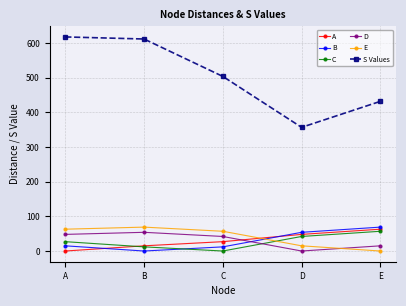

At C, list the series in order from largest to smallest.

S Values, E, D, A, B, C